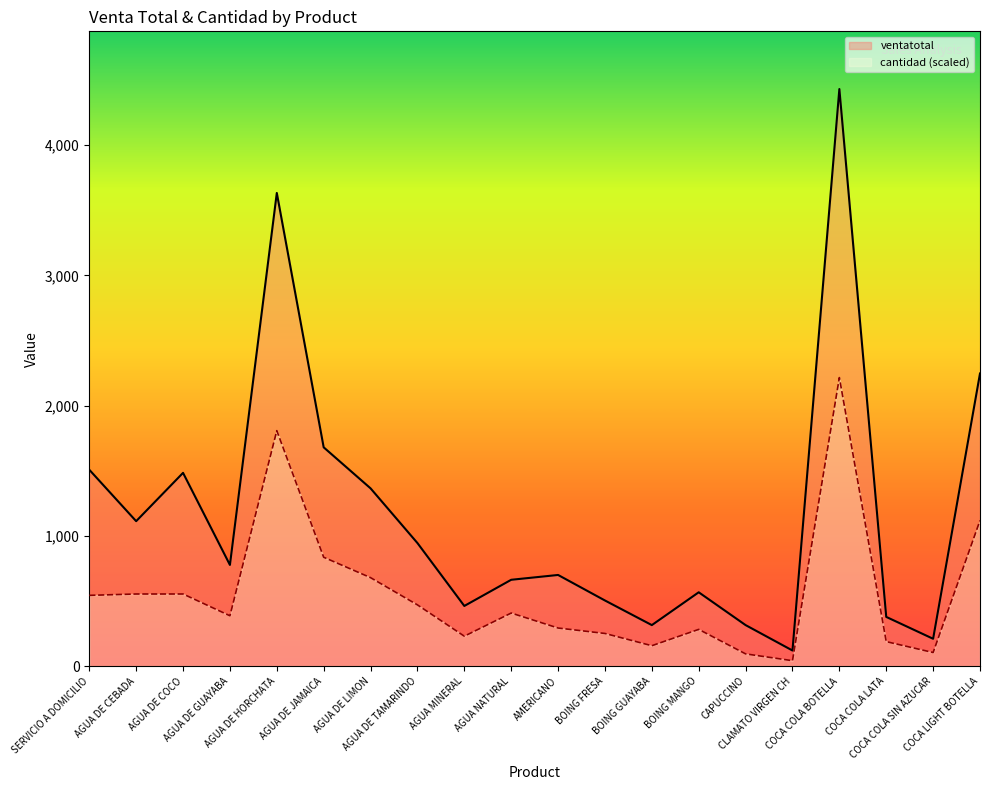

How many lines are shown in the chart?

2